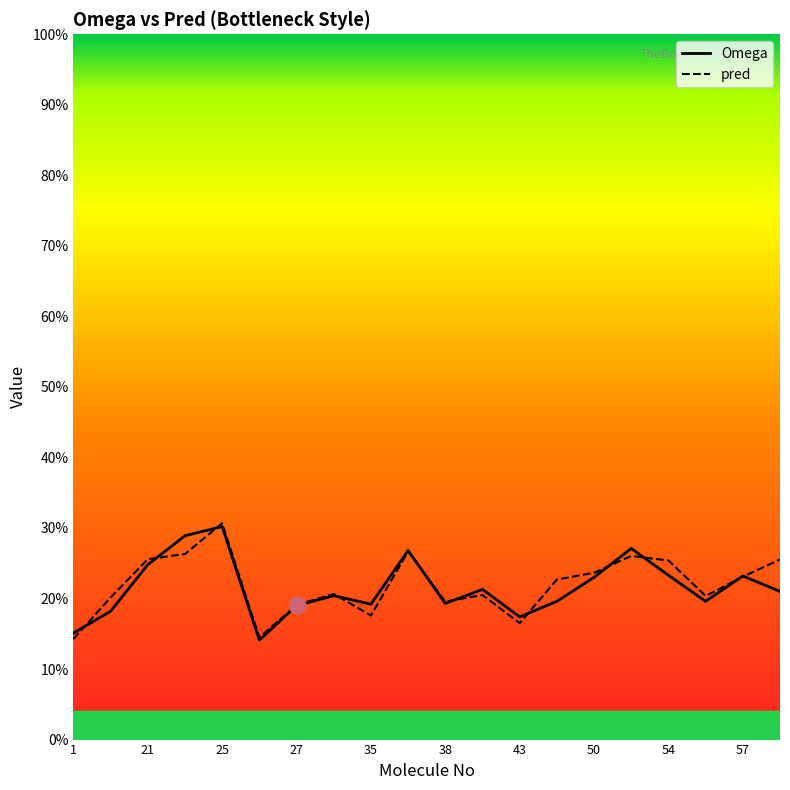

Reading left to right, list all the values displayed in this chart.

Omega: 0.2	0.2	0.2	0.3	0.3	0.1	0.2	0.2	0.2	0.3	0.2	0.2	0.2	0.2	0.2	0.3	0.2	0.2	0.2	0.2
pred: 0.1	0.2	0.3	0.3	0.3	0.1	0.2	0.2	0.2	0.3	0.2	0.2	0.2	0.2	0.2	0.3	0.3	0.2	0.2	0.3